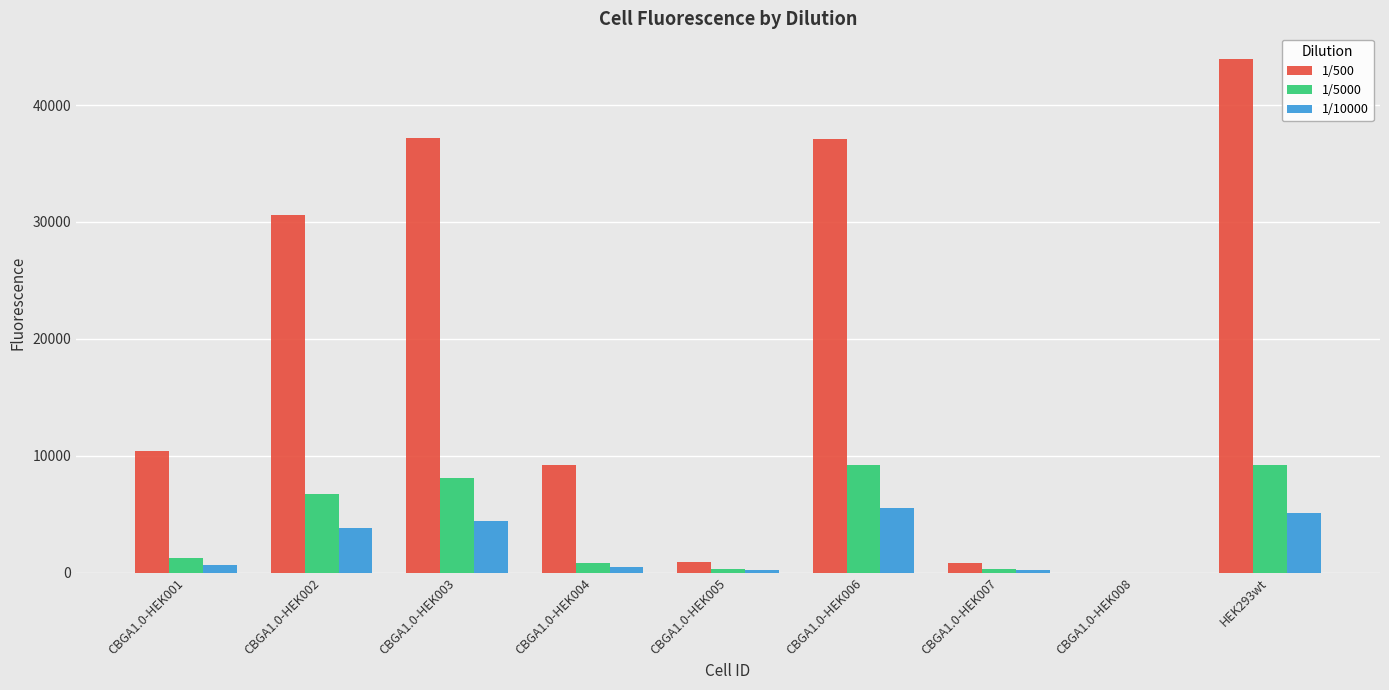

Which series has the widest spread of values?

1/500